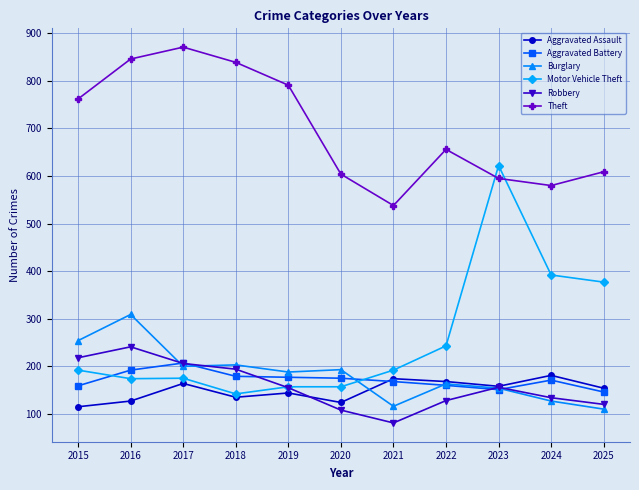

Which category has the lowest value across all series?

2021